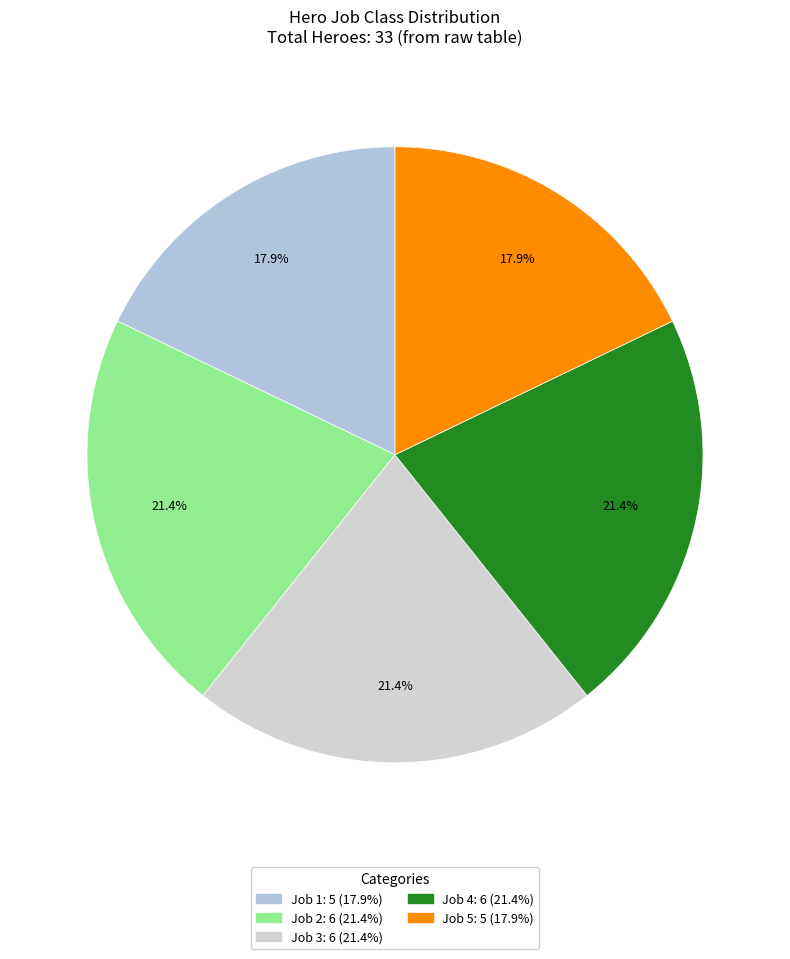

Is there any slice that represents more than half of the pie?

No